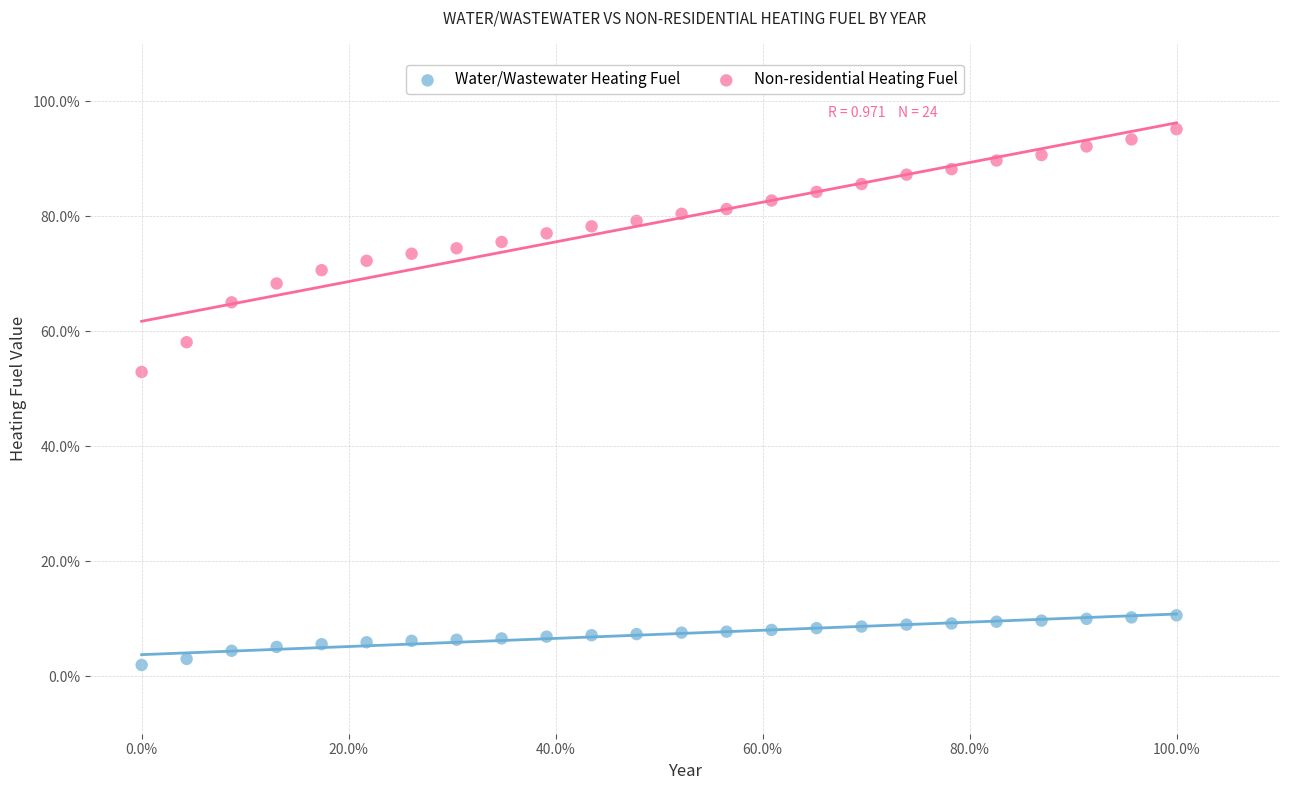

Which series has the widest spread of Y values?

Non-residential Heating Fuel